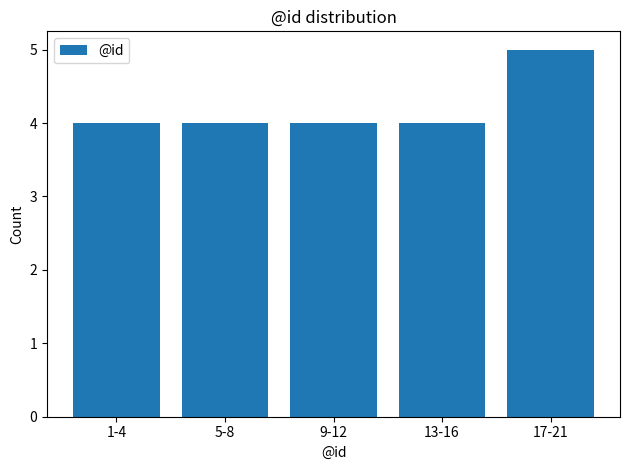

Reading right to left, extract all data points from this chart.

5	4	4	4	4